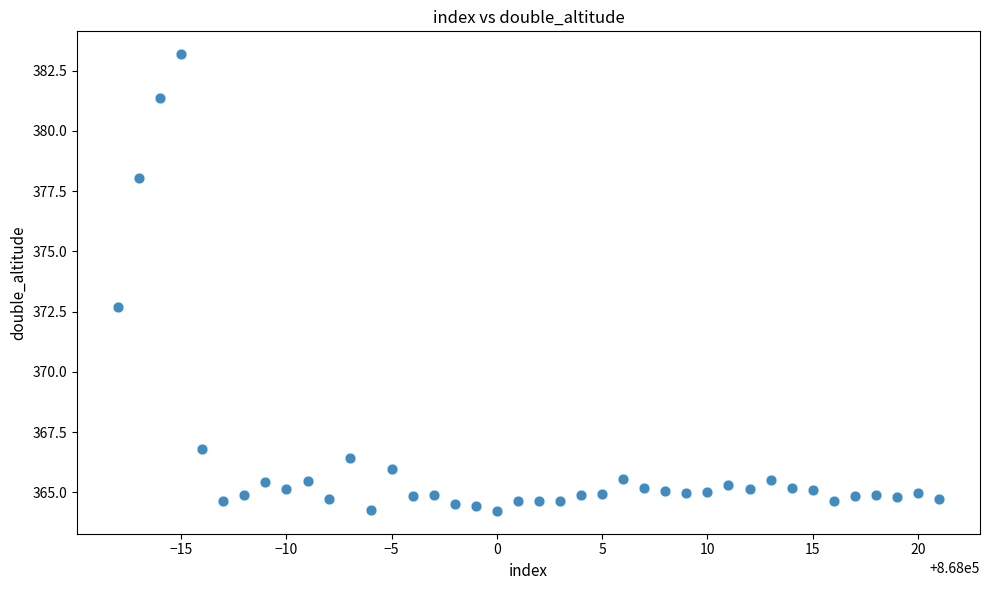

What Y value in the scatter plot is closest to 373?

372.7